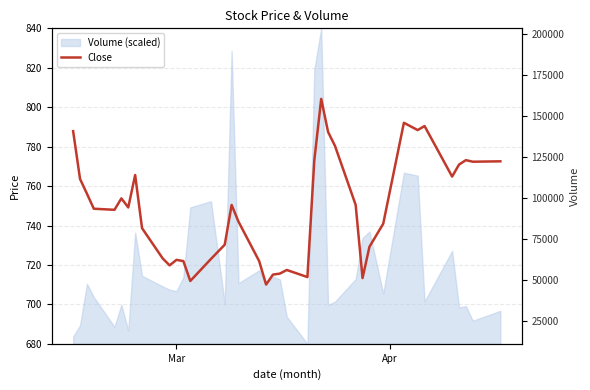

What is the maximum value shown in the chart?

804.2